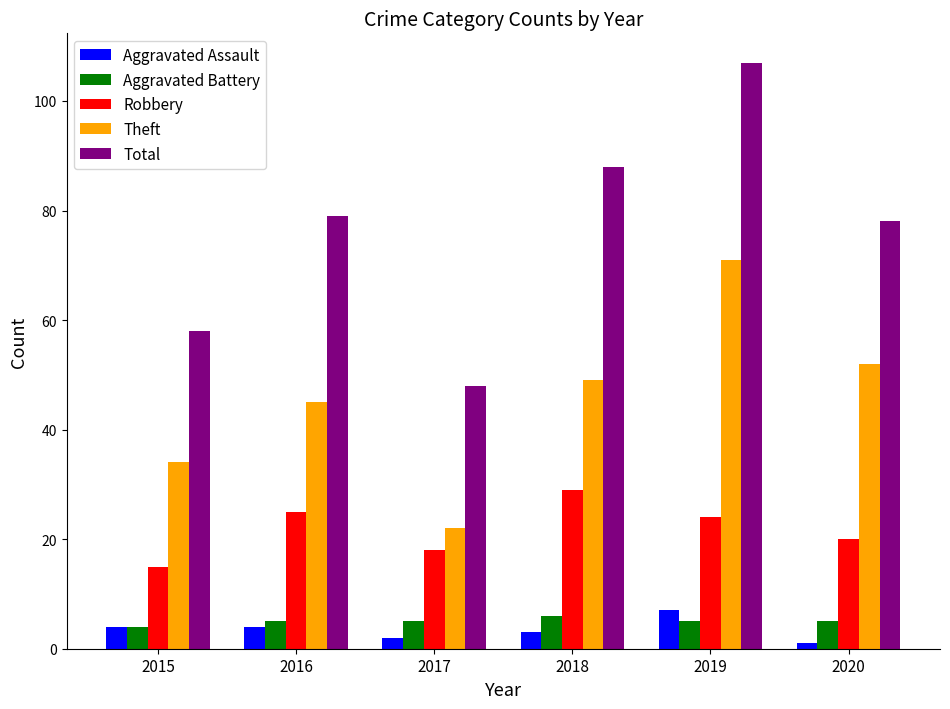

Reading left to right, extract all data points from this chart.

Aggravated Assault: 2015=4	2016=4	2017=2	2018=3	2019=7	2020=1
Aggravated Battery: 2015=4	2016=5	2017=5	2018=6	2019=5	2020=5
Robbery: 2015=15	2016=25	2017=18	2018=29	2019=24	2020=20
Theft: 2015=34	2016=45	2017=22	2018=49	2019=71	2020=52
Total: 2015=58	2016=79	2017=48	2018=88	2019=107	2020=78